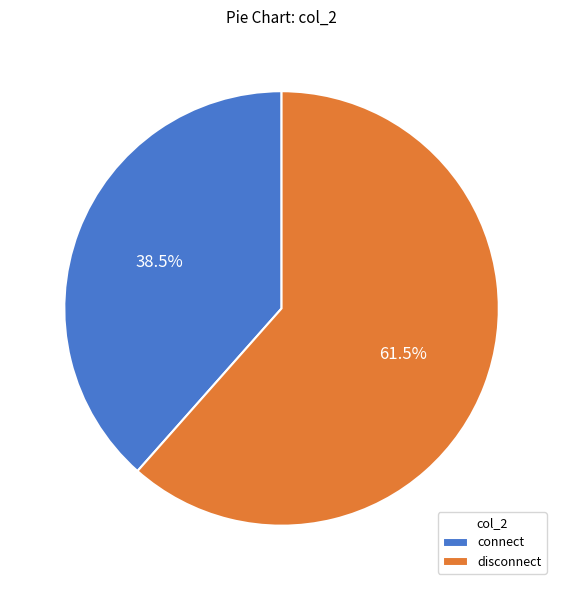

What is the majority slice?

disconnect